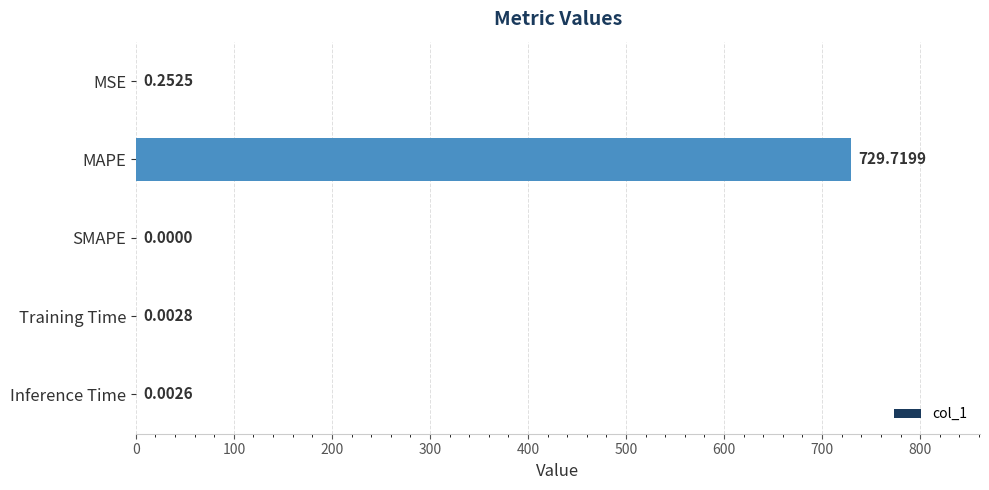

Between Inference Time and SMAPE, which is larger?

Inference Time